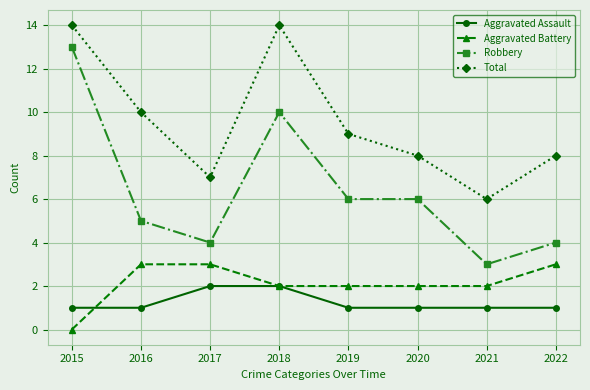

How many lines are shown in the chart?

4